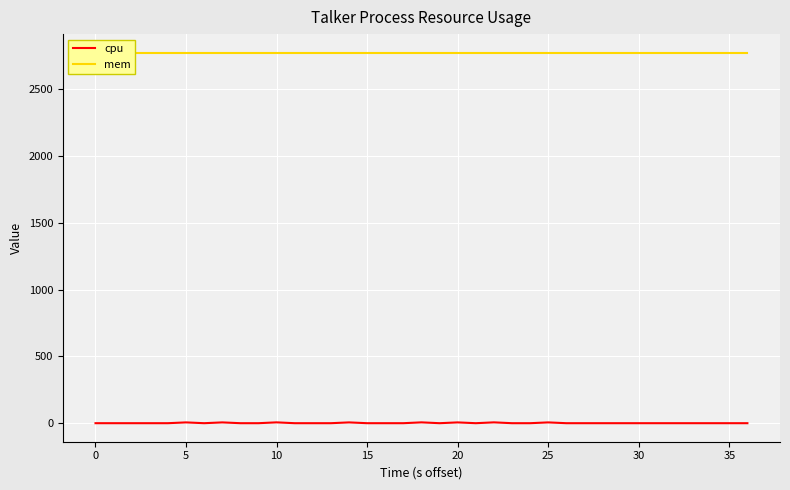

Is this an area chart (filled region under the line)?

No